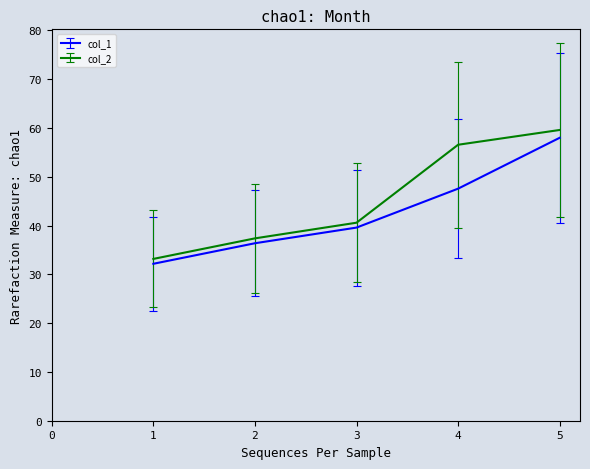

At which category does the chart reach its minimum across all series?

1